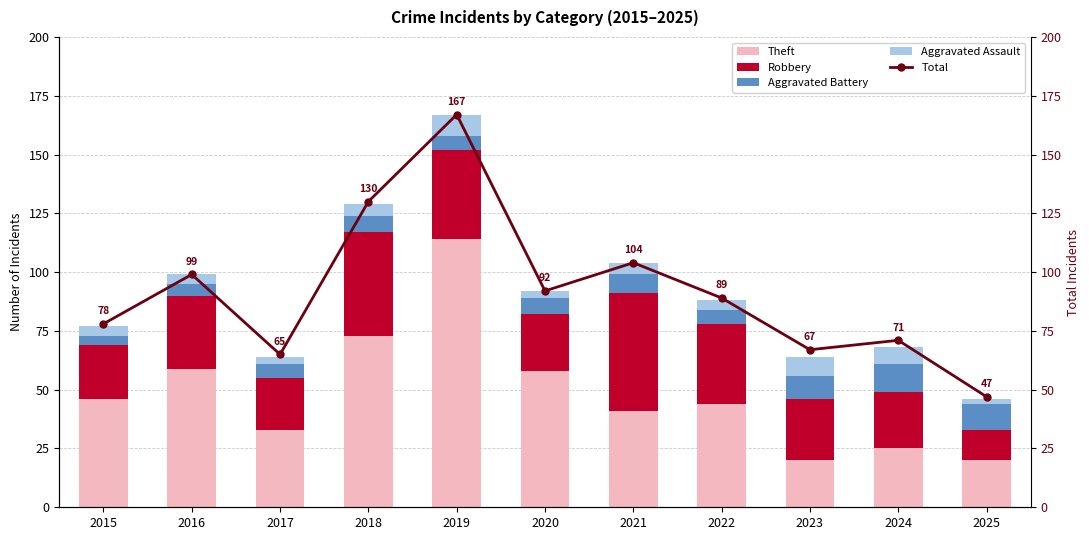

What is the sum of the Total values at 2015 and 2021?

182